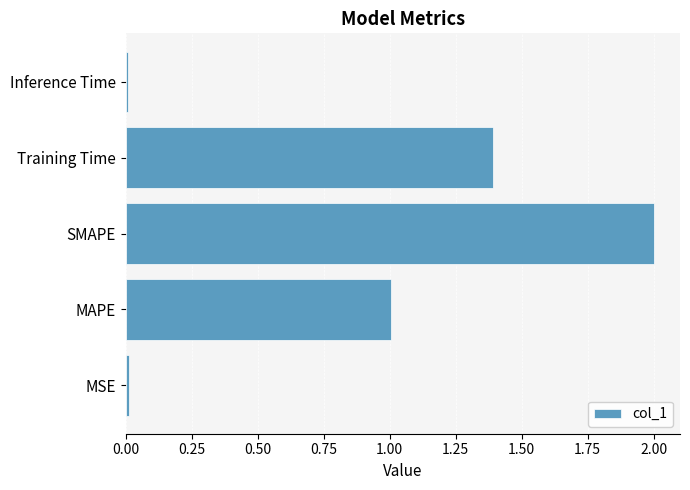

The chart shows a value of 1.0 at MAPE. True or false?

True